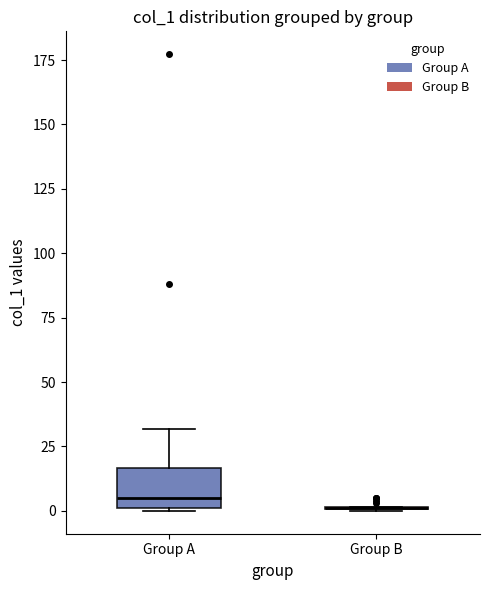

Reading left to right, transcribe this box plot: for each box, give where its median line is, the range the box spans, and where its two whiskers end, as read against the y-axis. The values are not printed on the chart, so give them approximately, as read against the axis.

Group A: median 5, box 0 to 15, whiskers 0 to 30
Group B: box collapsed to a line at 0, whiskers 0 to 0